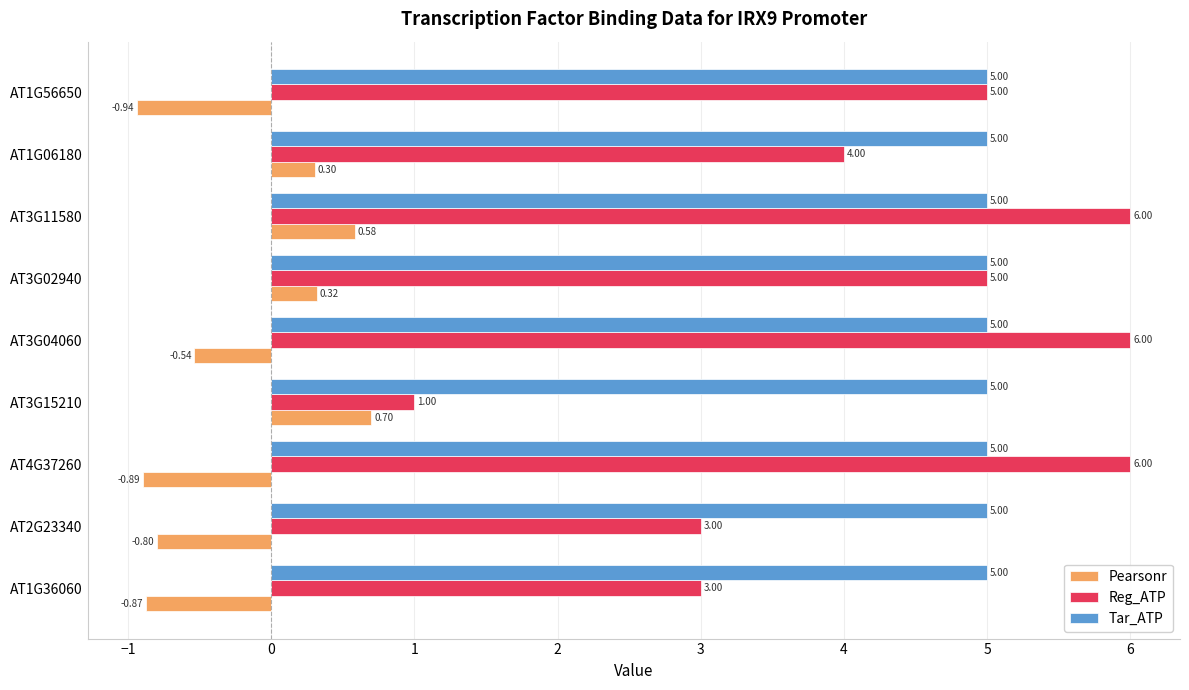

Which series has the widest spread of values?

Reg_ATP